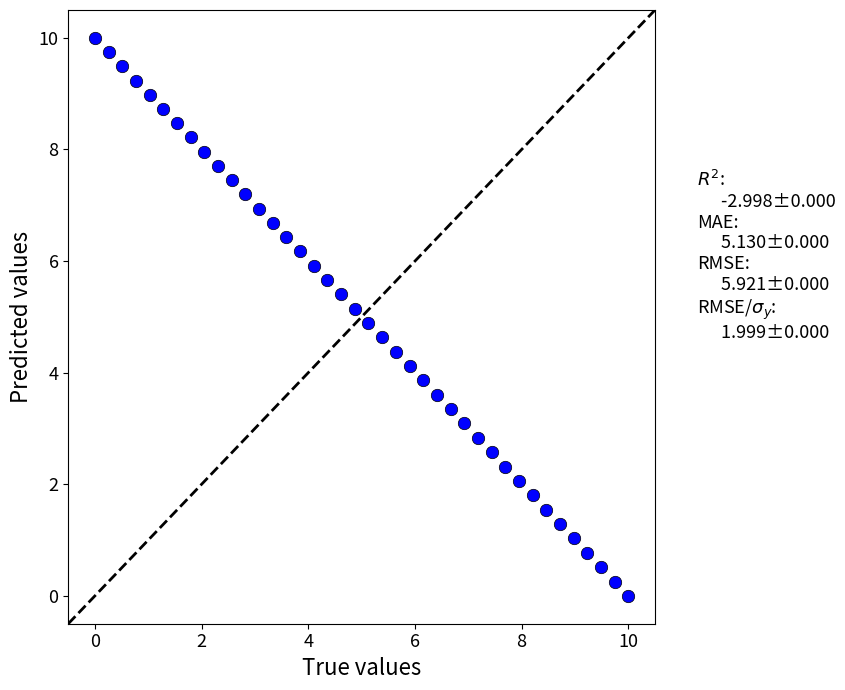

What is the range of Y values (max minus min)?

10.0